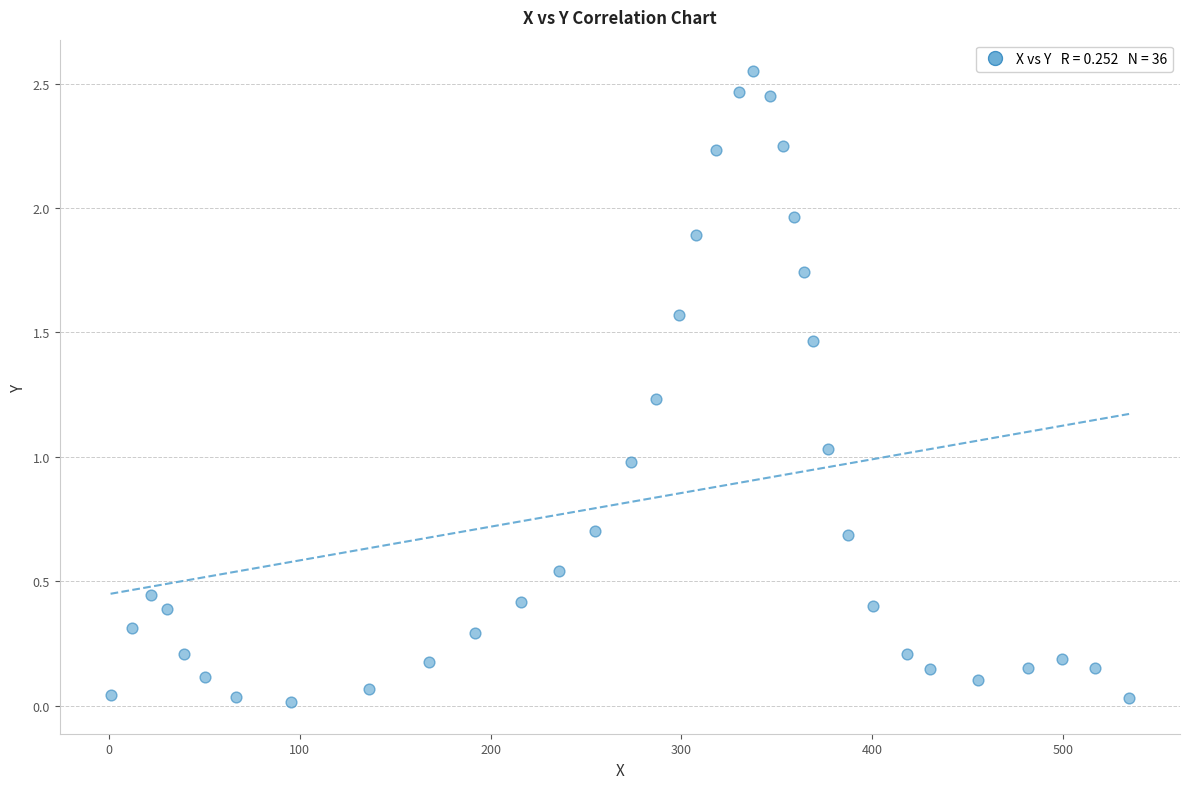

What is the range of X values (max minus min)?

533.8